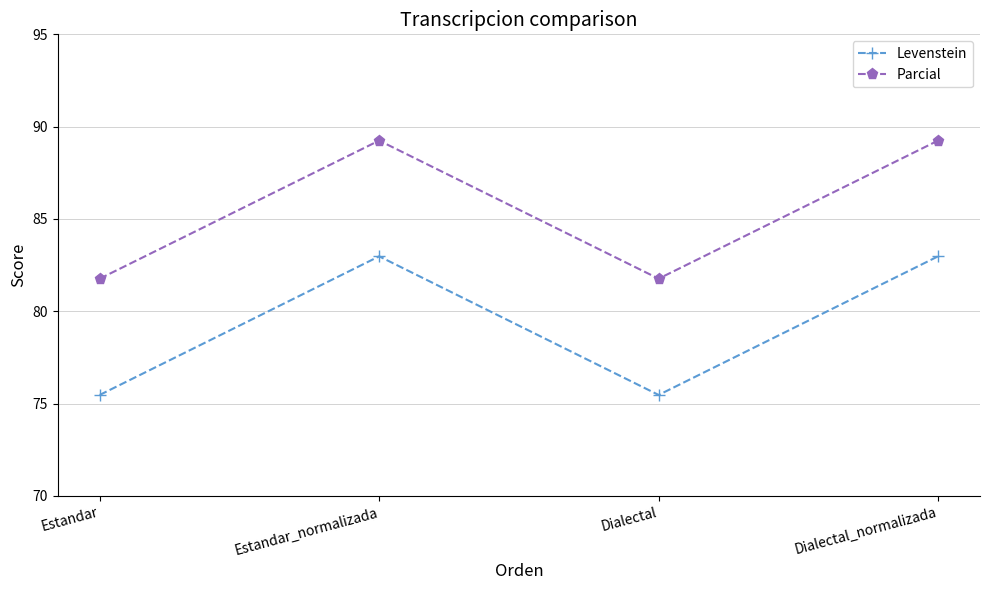

What is the approximate value of Parcial at Estandar_normalizada?

89.2